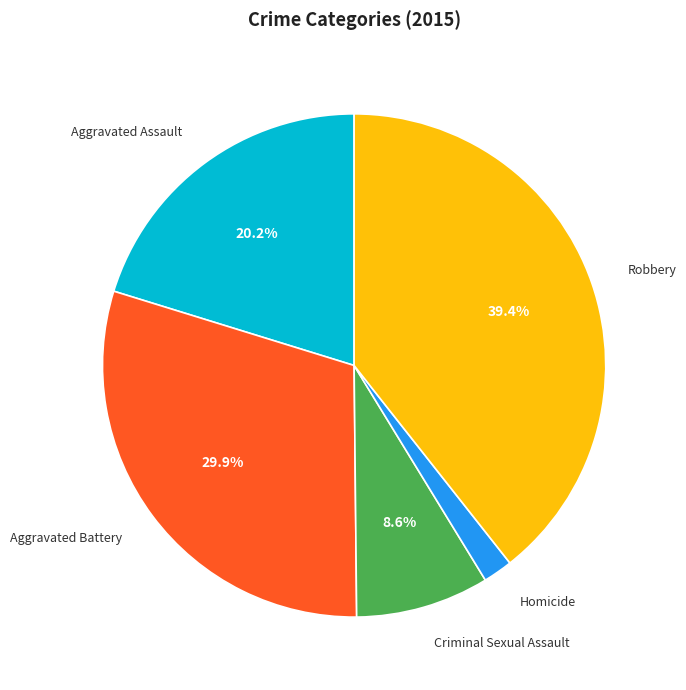

Does Robbery account for over 50% of the chart?

No